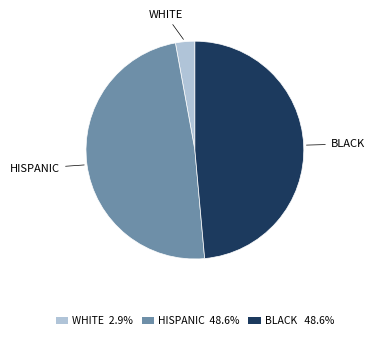

Count the number of slices in the pie.

3